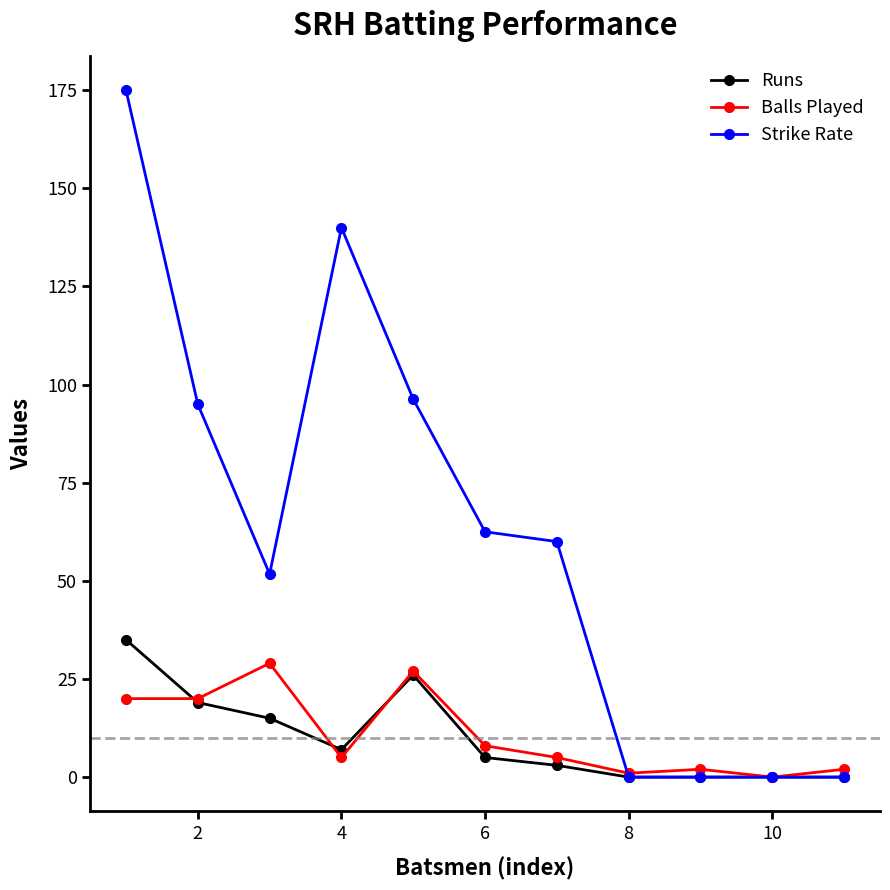

Reading left to right, transcribe all the data shown in this chart.

Runs: 35.0	19.0	15.0	7.0	26.0	5.0	3.0	0.0	0.0	0.0	0.0
Balls Played: 20.0	20.0	29.0	5.0	27.0	8.0	5.0	1.0	2.0	0.0	2.0
Strike Rate: 175.0	95.0	51.7	140.0	96.3	62.5	60.0	0.0	0.0	0.0	0.0